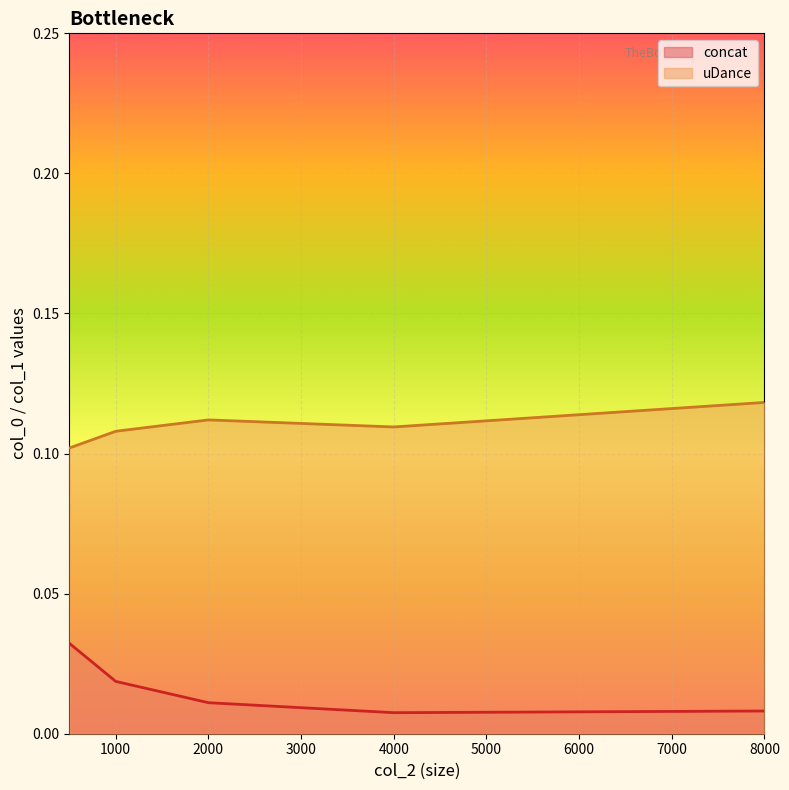

List the series in order of their overall mean, lowest first.

concat, uDance